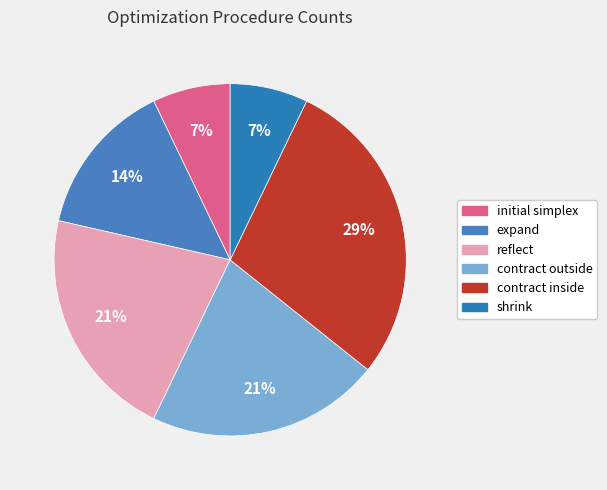

True or false: contract inside accounts for 16% of the total.

False